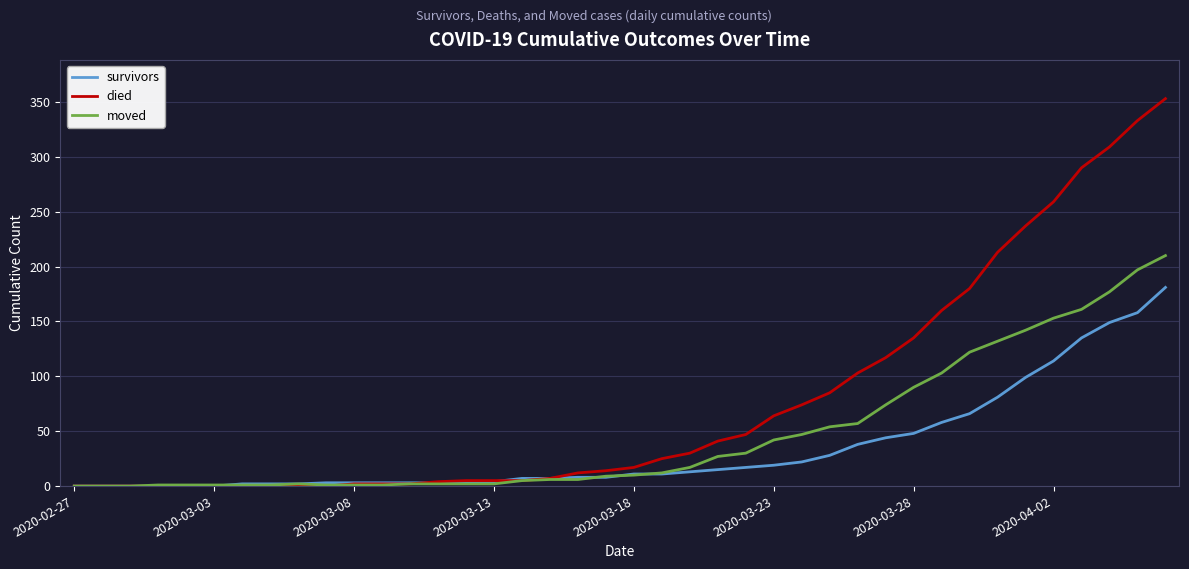

List the series in order of their overall mean, lowest first.

survivors, moved, died